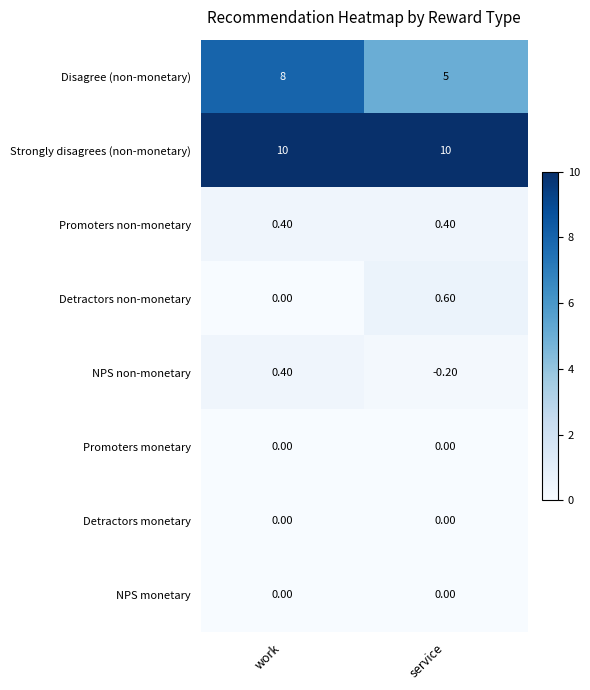

How many values in the Detractors non-monetary series exceed 0?

1